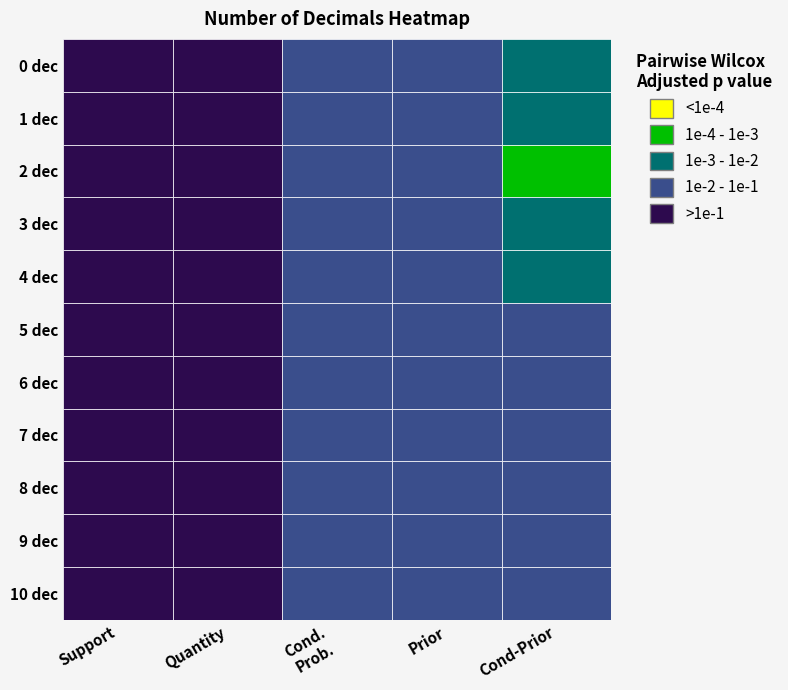

Count the number of data series in this chart.

11